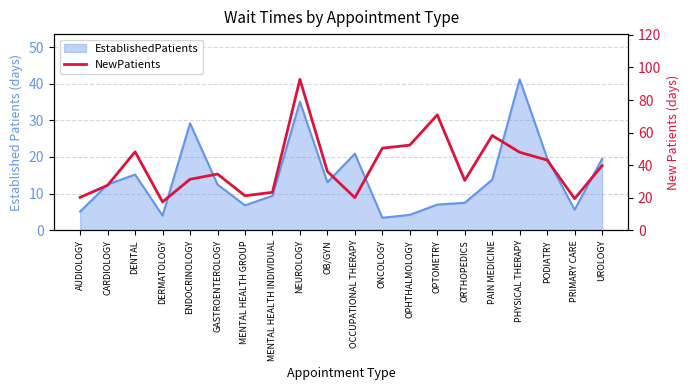

Does the chart have visible grid lines?

Yes